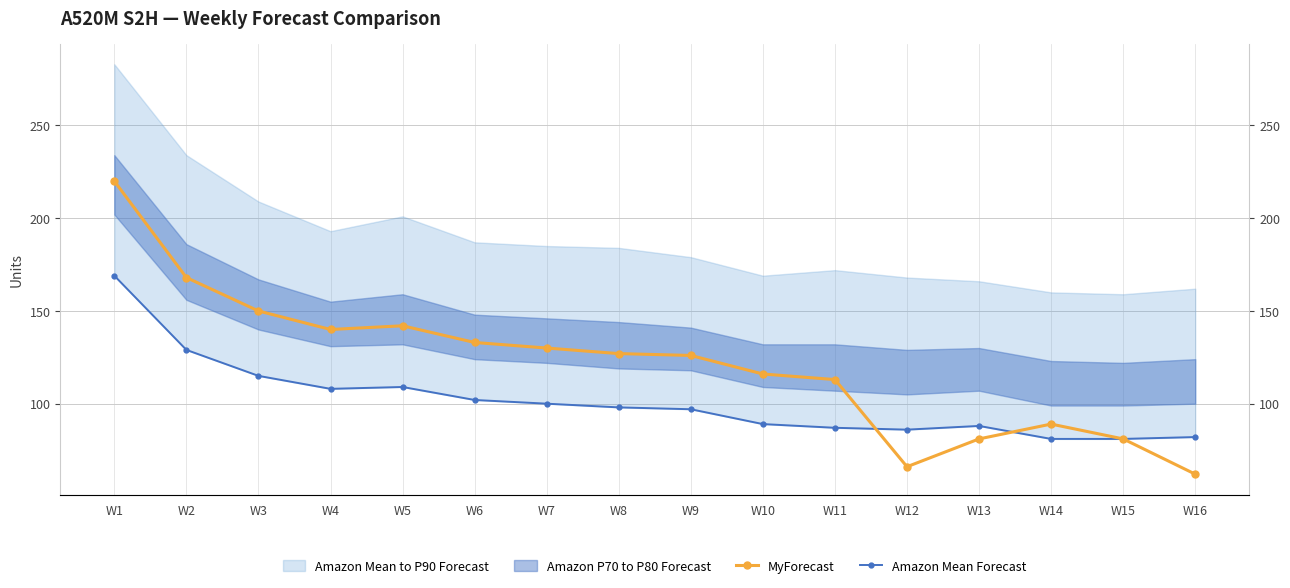

At which category does MyForecast reach its first local valley?

W4